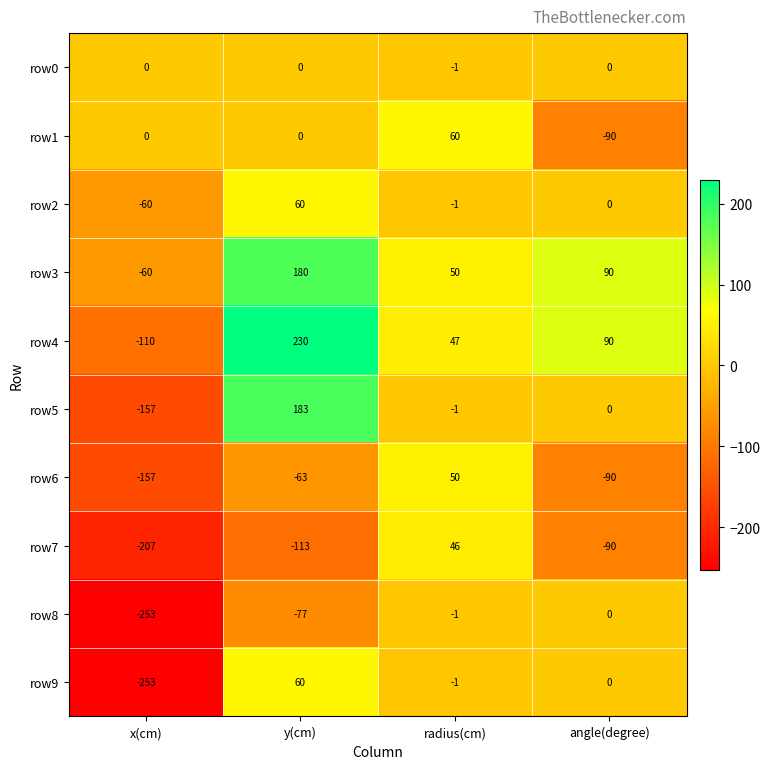

Count the number of data series in this chart.

10